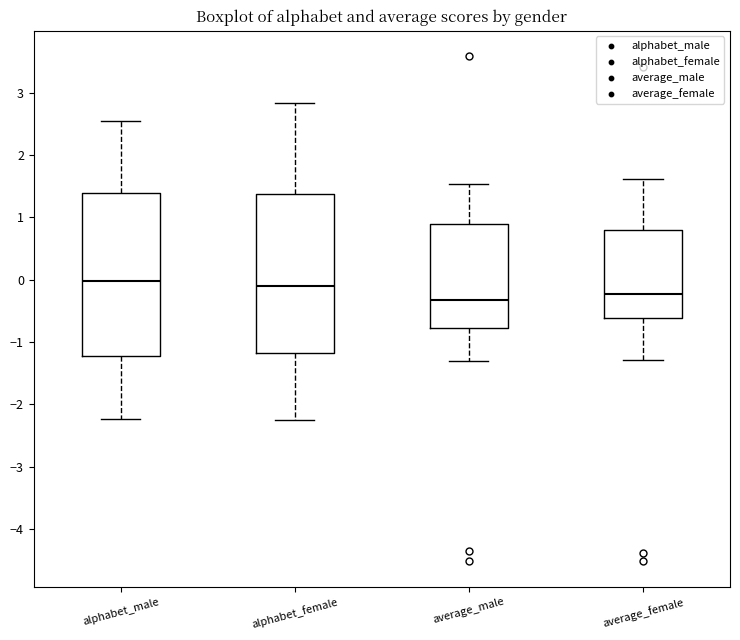

Reading left to right, read every box against the y-axis: the position of its median line, the range the box covers, and the ends of its whiskers. The values are not printed on the chart, so give them approximately, as read against the axis.

alphabet_male: median 0.0, box -1.2 to 1.4, whiskers -2.2 to 2.5
alphabet_female: median -0.1, box -1.2 to 1.4, whiskers -2.3 to 2.8
average_male: median -0.3, box -0.8 to 0.9, whiskers -1.3 to 1.5
average_female: median -0.2, box -0.6 to 0.8, whiskers -1.3 to 1.6